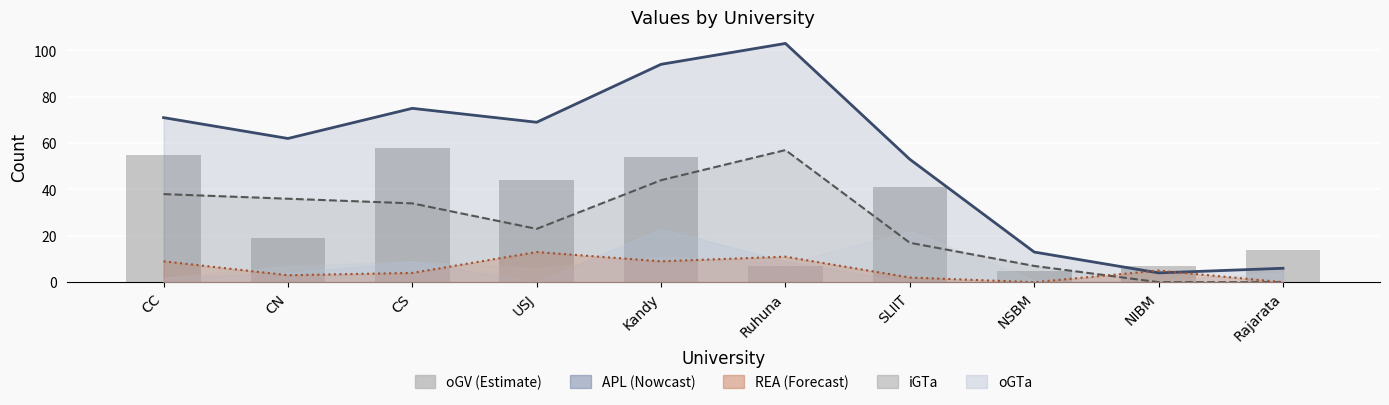

How many data points are above 41?

4